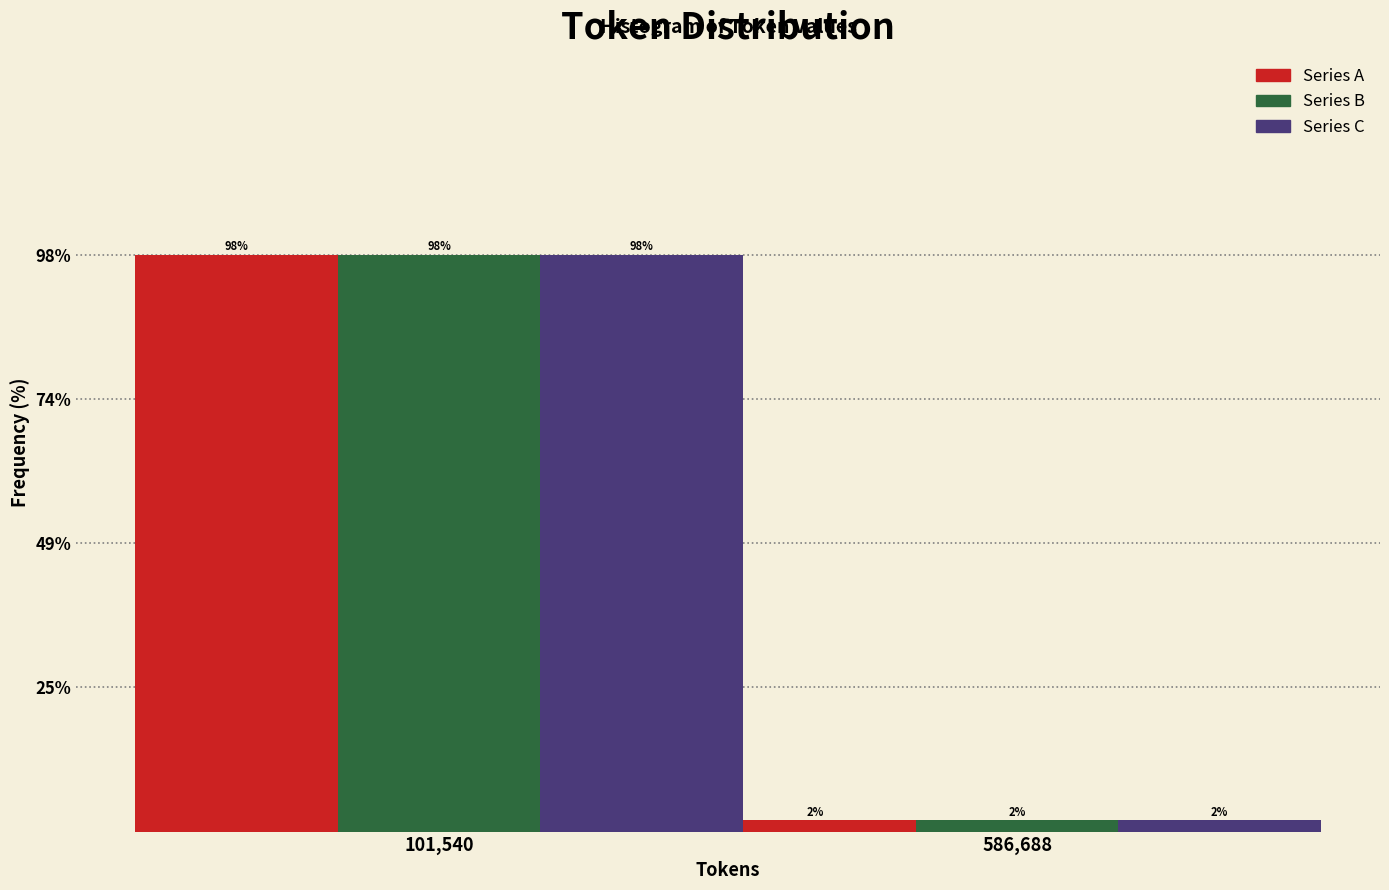

List the labels in order of Series A value, smallest first.

586,688, 101,540